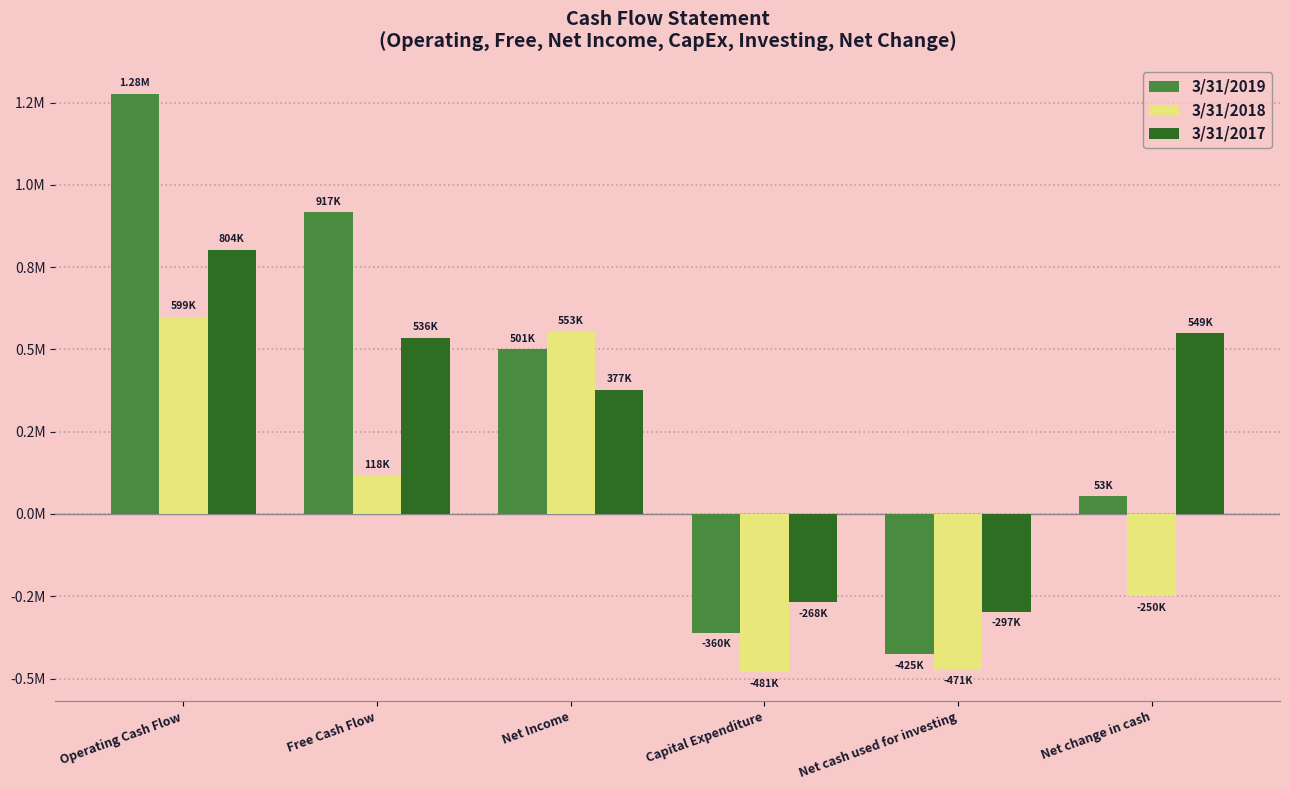

What is the label of the 4th bar from the right?

Net Income